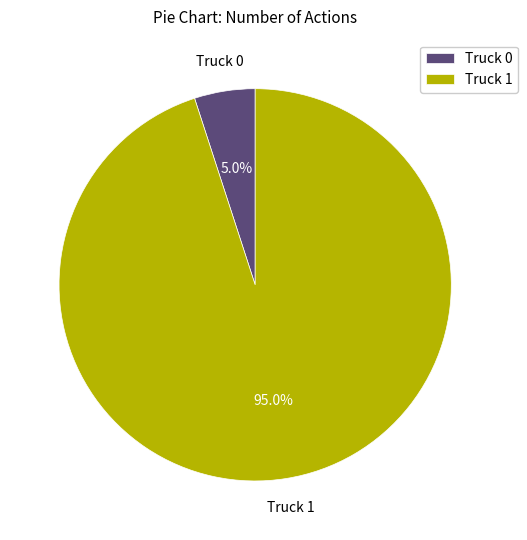

What is the largest slice in the pie chart?

Truck 1